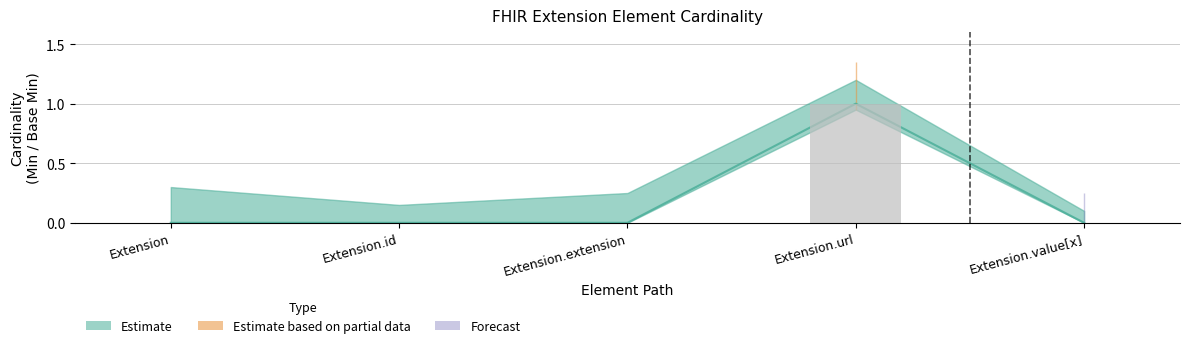

Rank the categories by value from highest to lowest.

Extension.url, Extension, Extension.id, Extension.extension, Extension.value[x]